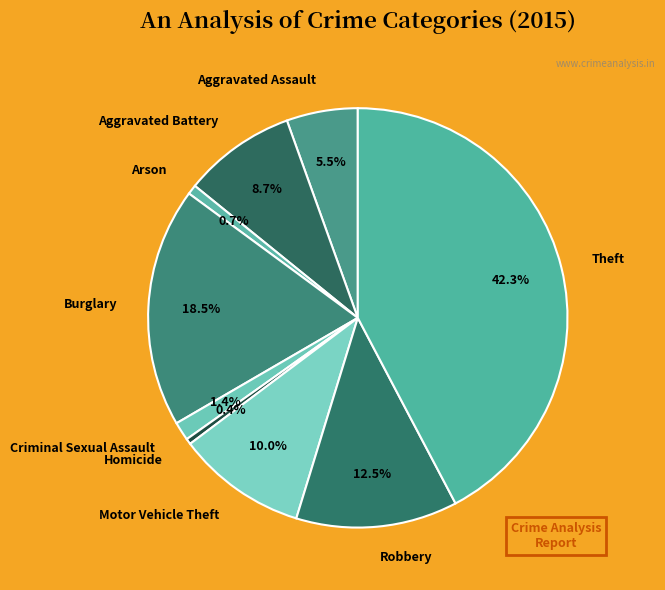

Does Homicide represent more than half of the total?

No